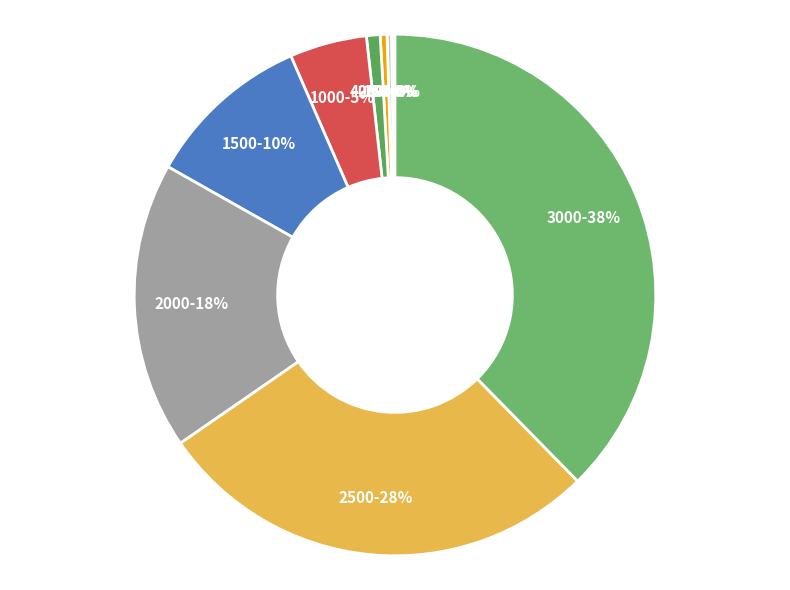

Is 3000 the majority of the pie?

No